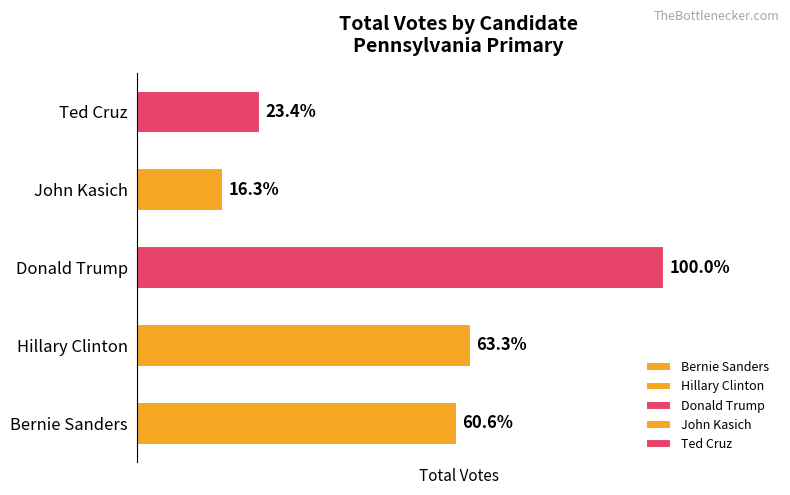

At which label is Donald Trump closest to 450294?

Ted Cruz